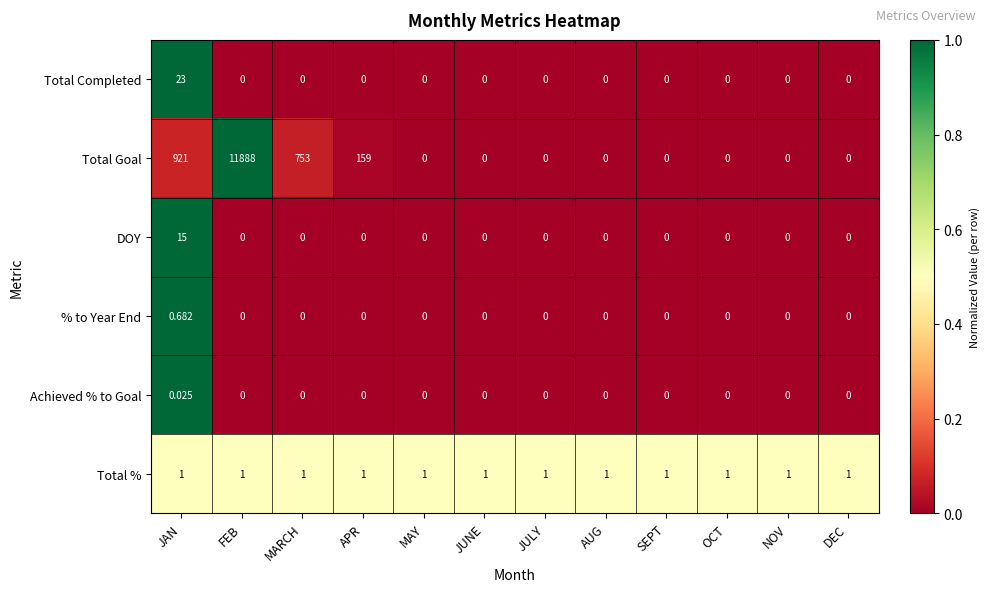

At which category is the sum across all series the highest?

FEB